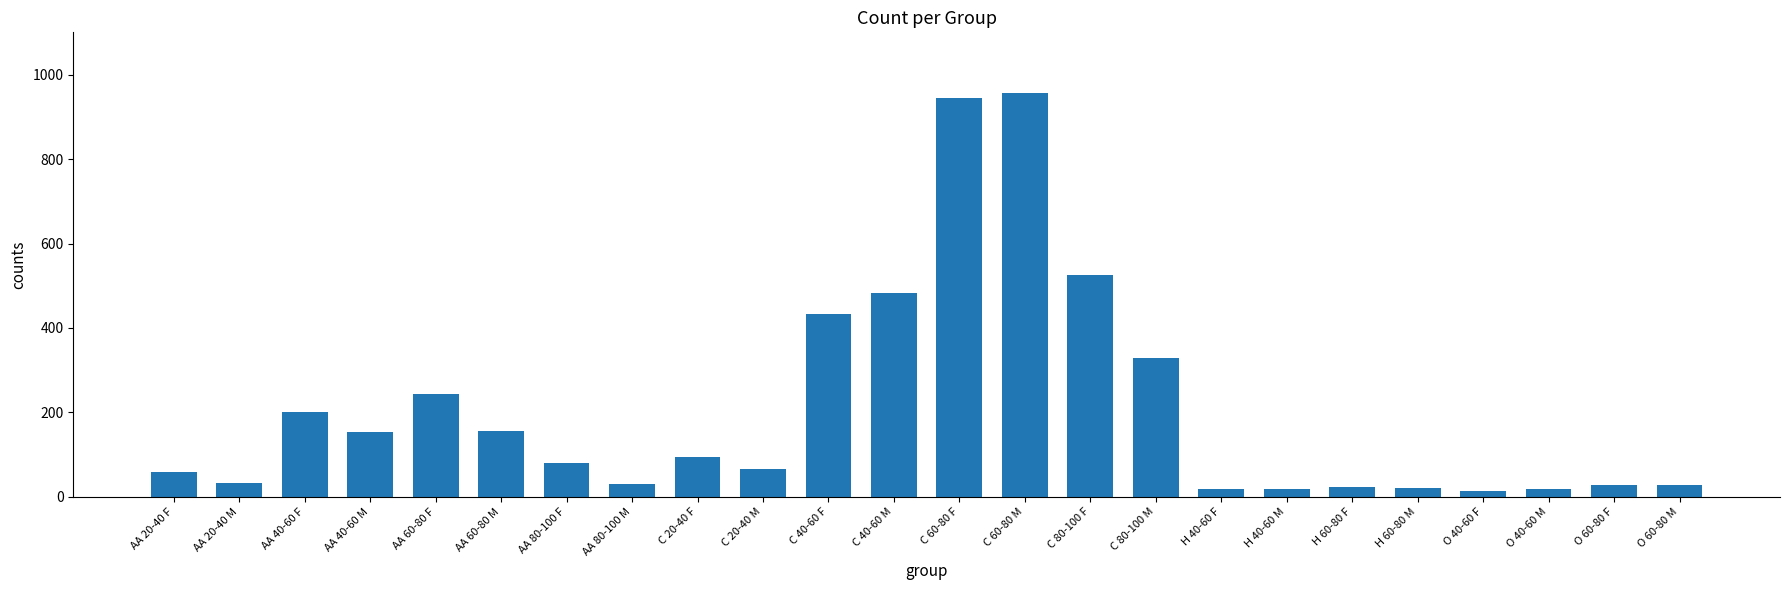

What is the label of the 21st bar from the right?

AA 40-60 M